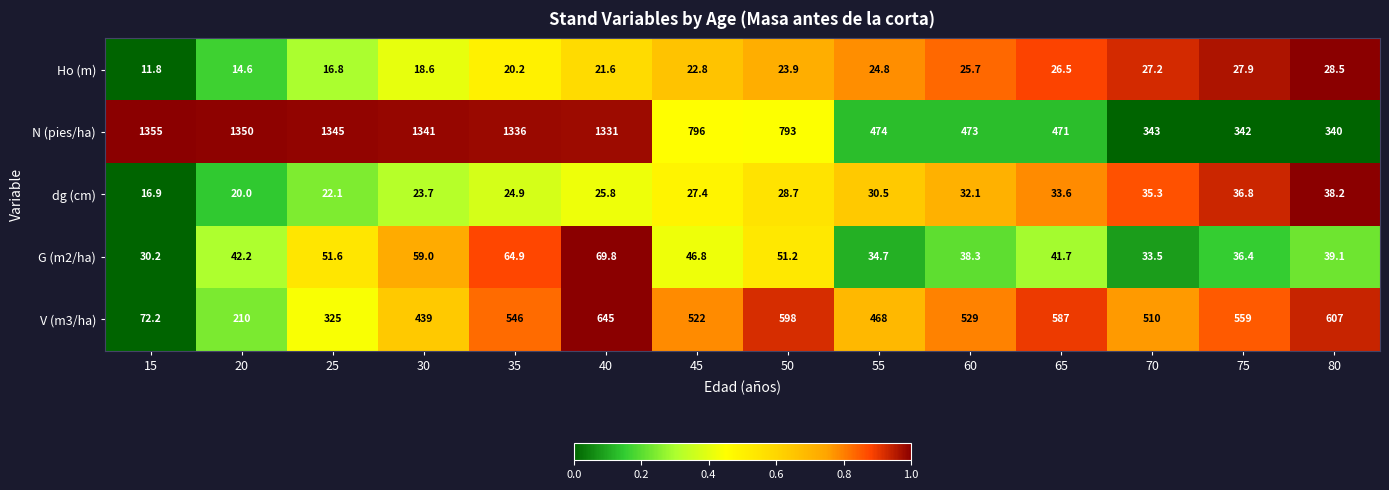

What is the sum of the G (m2/ha) values at 80 and 65?

80.8